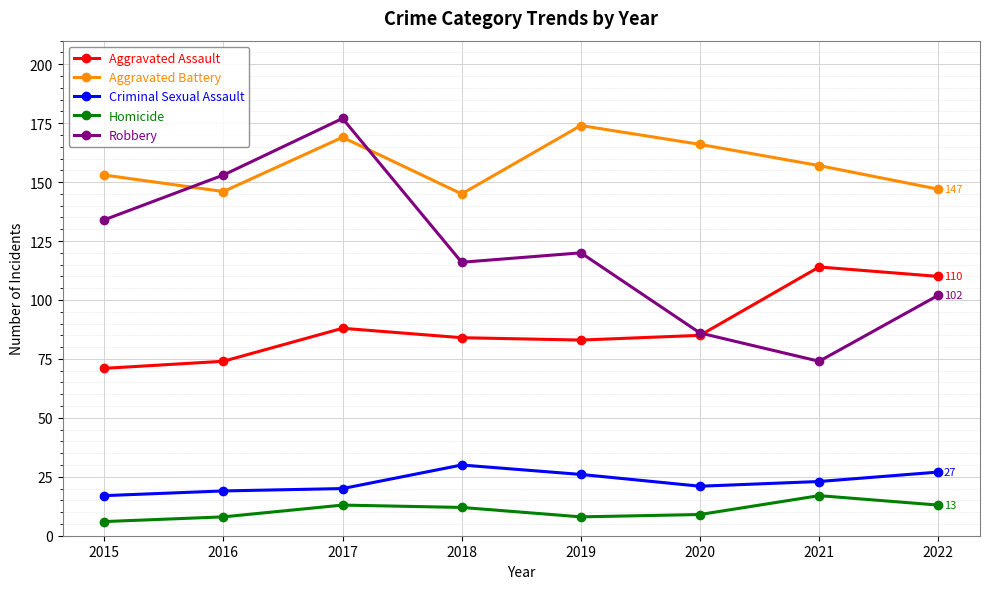

Where is Aggravated Battery nearest to the value 159?

2021